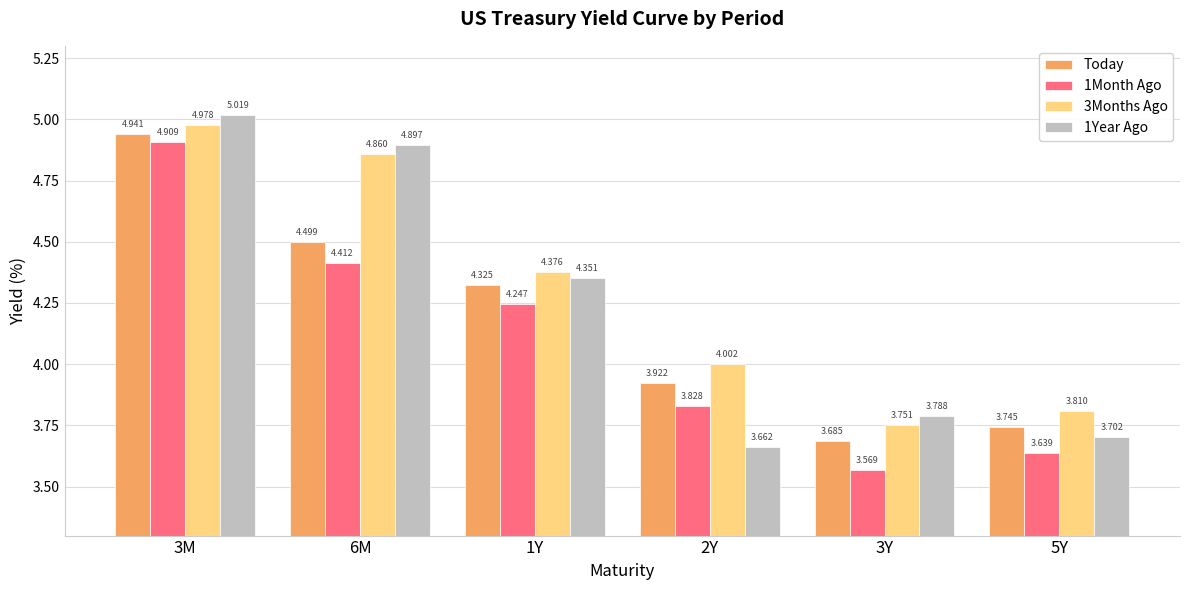

What is the total value across all series at 5Y?

14.9